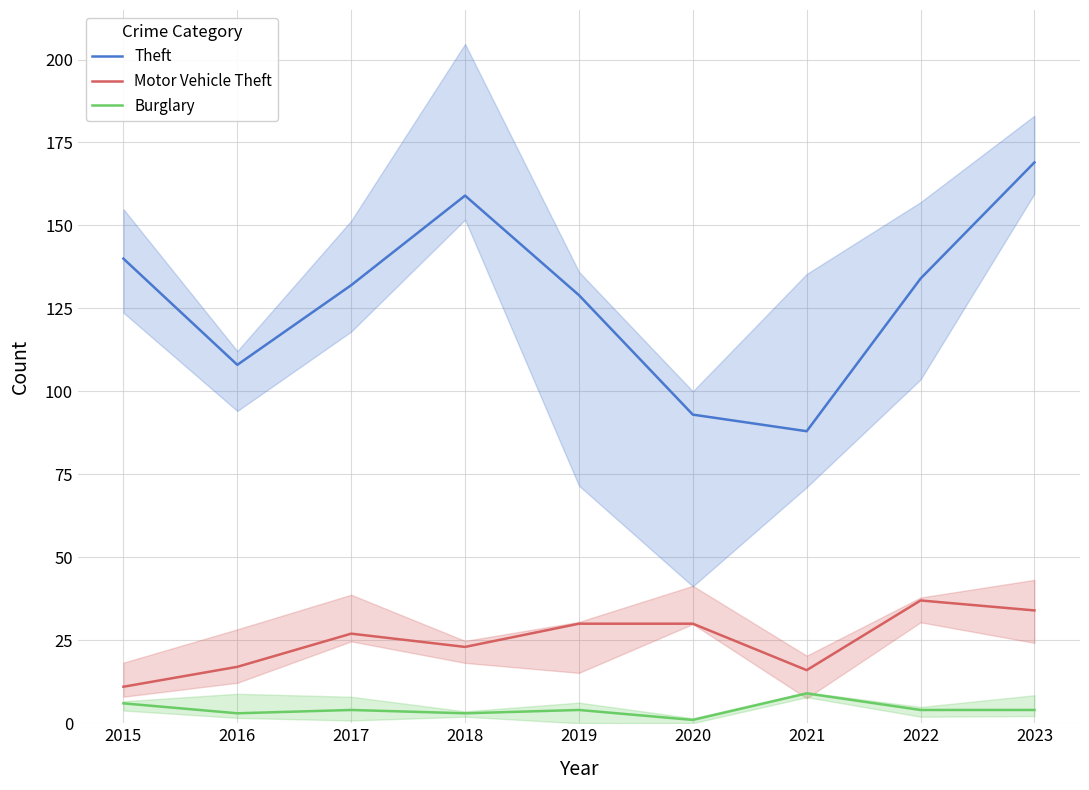

What is the sum of the Motor Vehicle Theft values at 2022 and 2017?

64